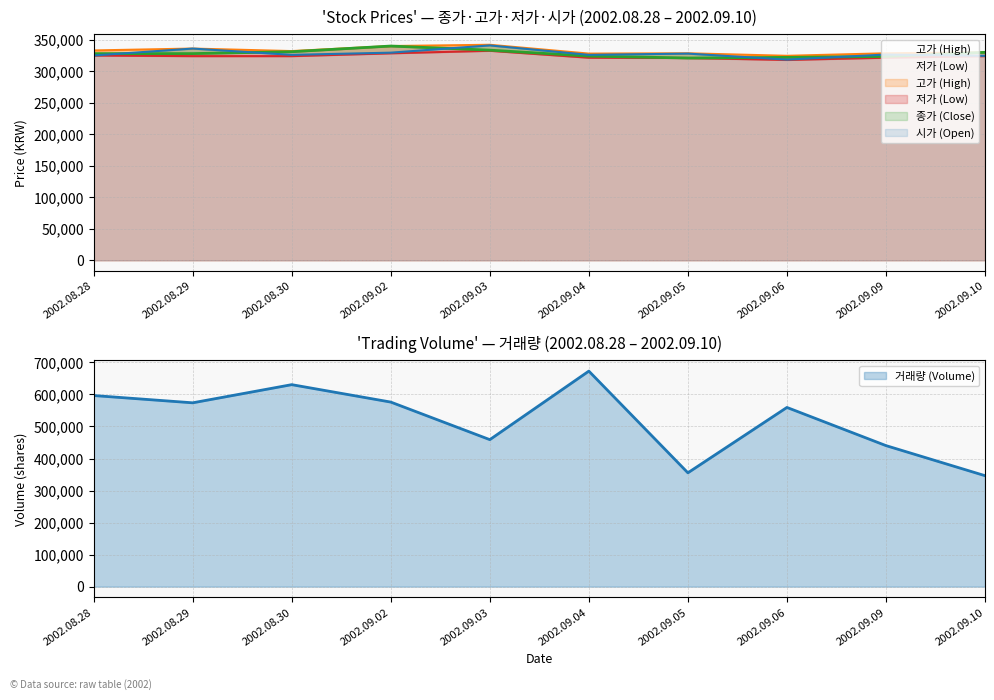

Where is the first local minimum for 거래량?

2002.08.29